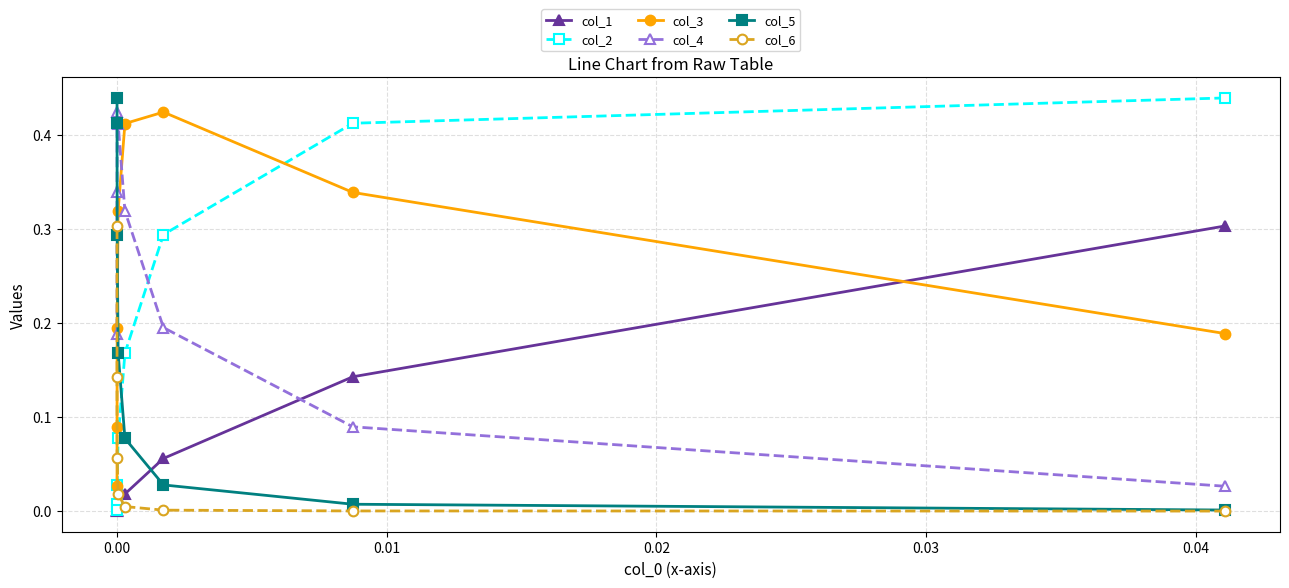

Which category has the lowest value across all series?

7